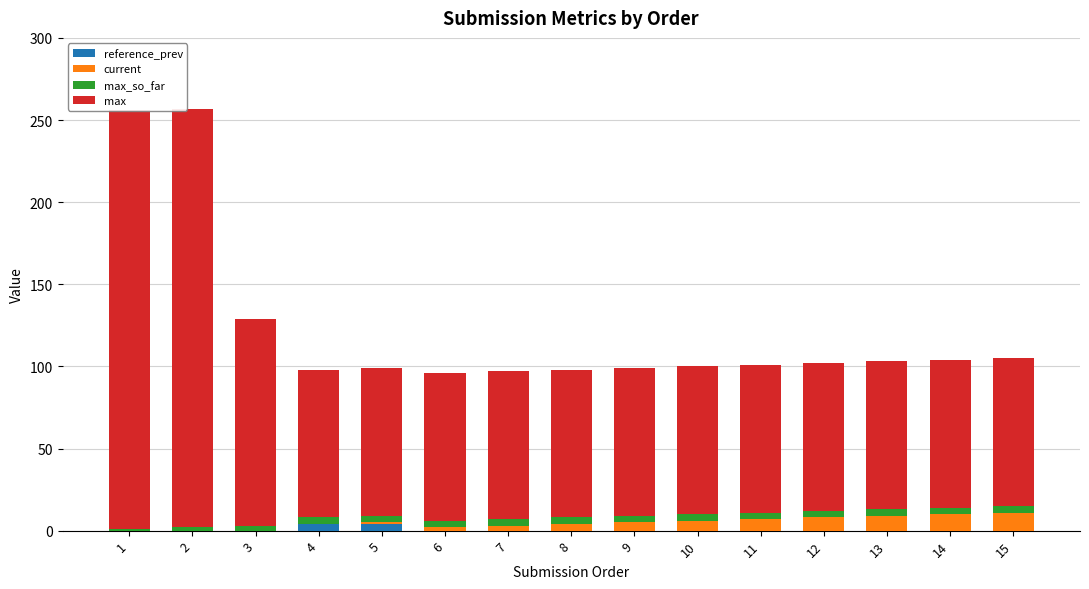

Does the chart contain any negative values?

No